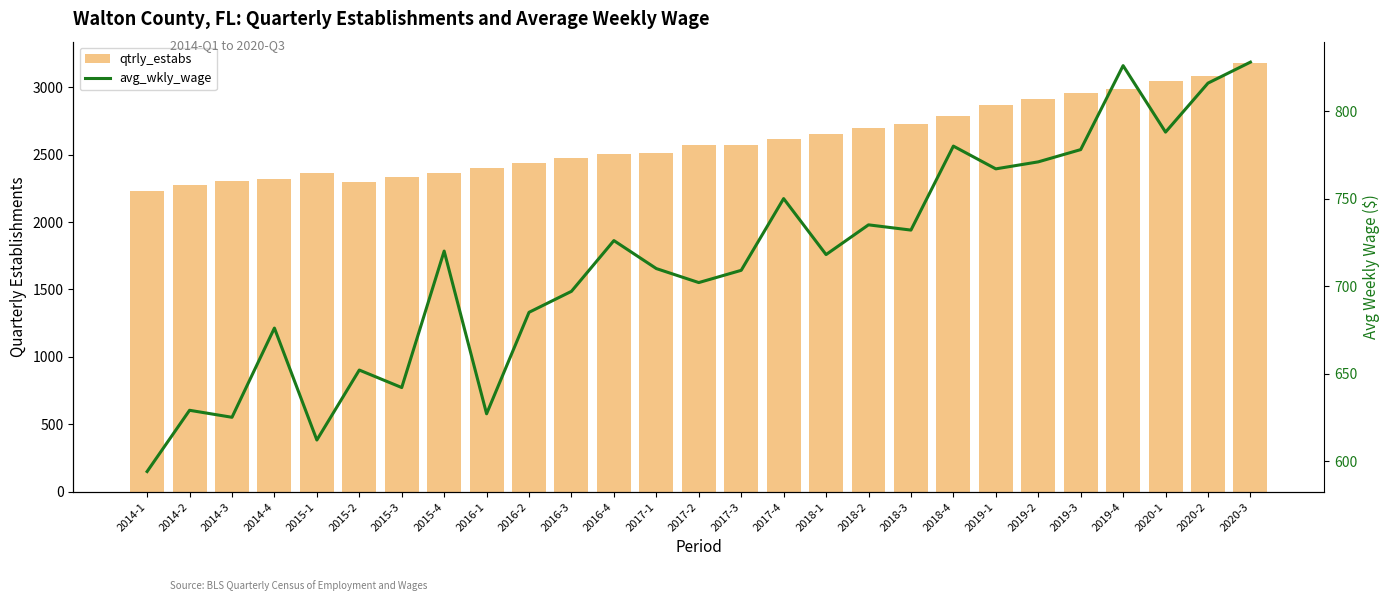

Reading left to right, what are all the values shown in this chart?

qtrly_estabs: 2014-1=2227	2014-2=2272	2014-3=2303	2014-4=2320	2015-1=2366	2015-2=2295	2015-3=2333	2015-4=2366	2016-1=2402	2016-2=2440	2016-3=2472	2016-4=2501	2017-1=2514	2017-2=2570	2017-3=2567	2017-4=2612	2018-1=2652	2018-2=2700	2018-3=2724	2018-4=2784	2019-1=2864	2019-2=2910	2019-3=2953	2019-4=2988	2020-1=3042	2020-2=3081	2020-3=3177
avg_wkly_wage: 2014-1=594	2014-2=629	2014-3=625	2014-4=676	2015-1=612	2015-2=652	2015-3=642	2015-4=720	2016-1=627	2016-2=685	2016-3=697	2016-4=726	2017-1=710	2017-2=702	2017-3=709	2017-4=750	2018-1=718	2018-2=735	2018-3=732	2018-4=780	2019-1=767	2019-2=771	2019-3=778	2019-4=826	2020-1=788	2020-2=816	2020-3=828